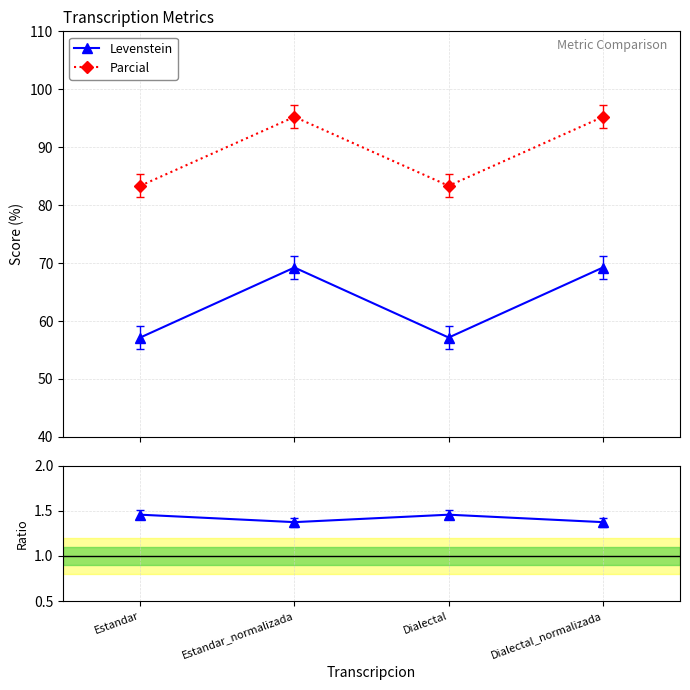

At which category is the sum across all series the highest?

Estandar_normalizada